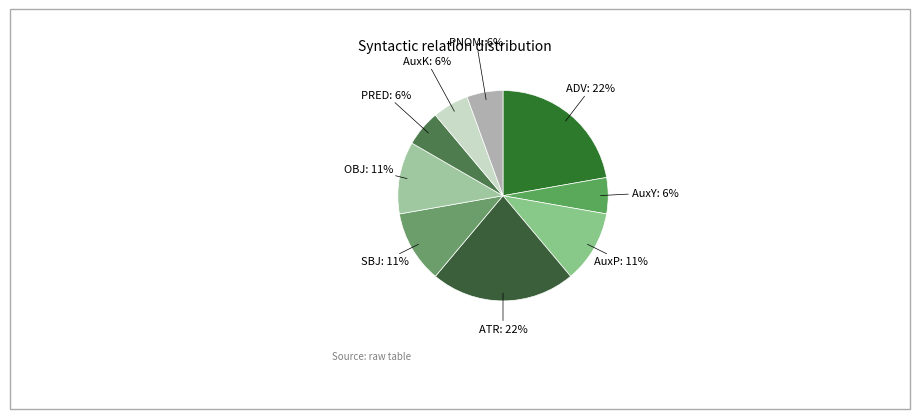

Does AuxP: 11% account for over 50% of the chart?

No